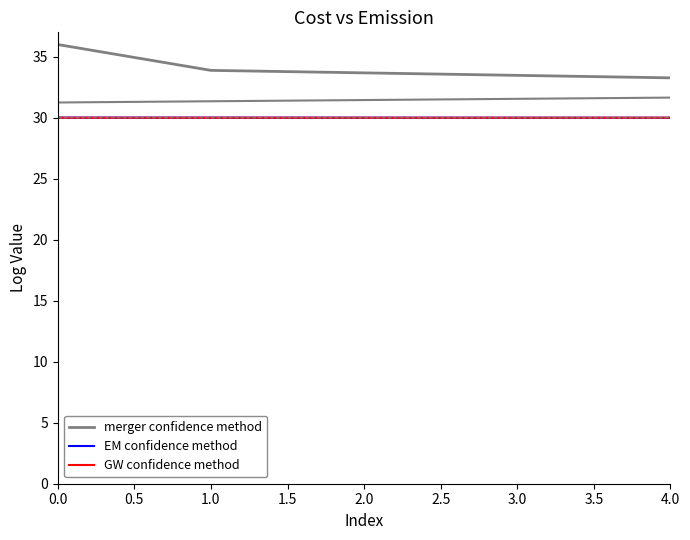

Reading right to left, transcribe all the data shown in this chart.

merger confidence method: 33.3	33.5	33.7	33.9	36.0
EM confidence method: 30.0	30.0	30.0	30.0	30.0
GW confidence method: 30.0	30.0	30.0	30.0	30.0